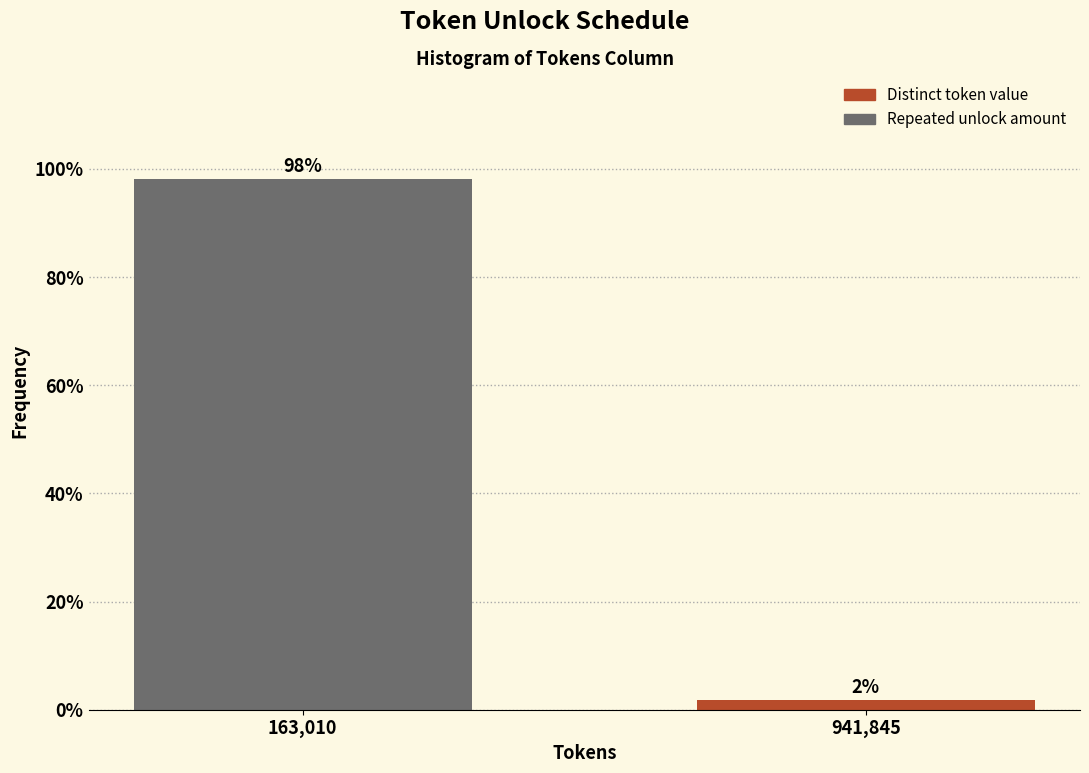

What value does the data have at 163,010?

98.1